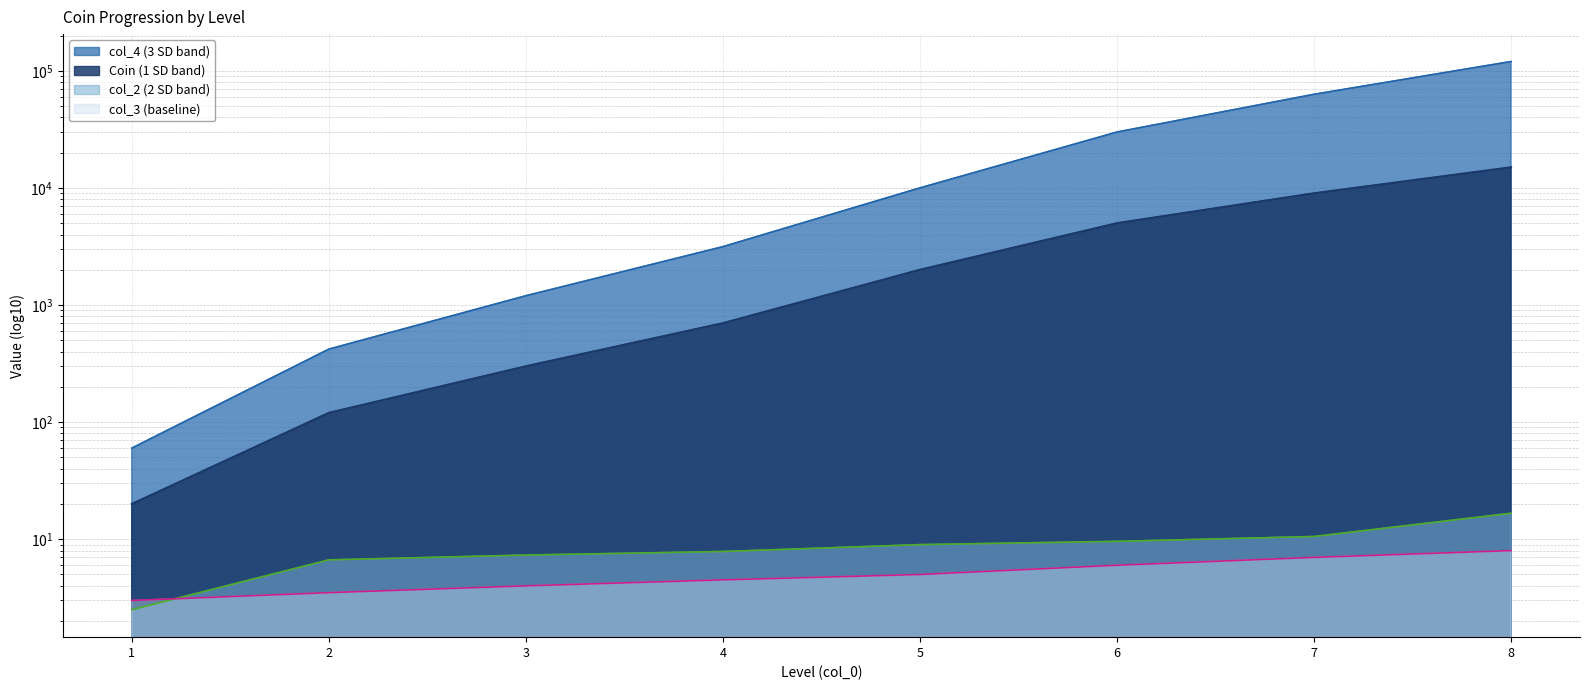

At which category is the sum across all series the highest?

8